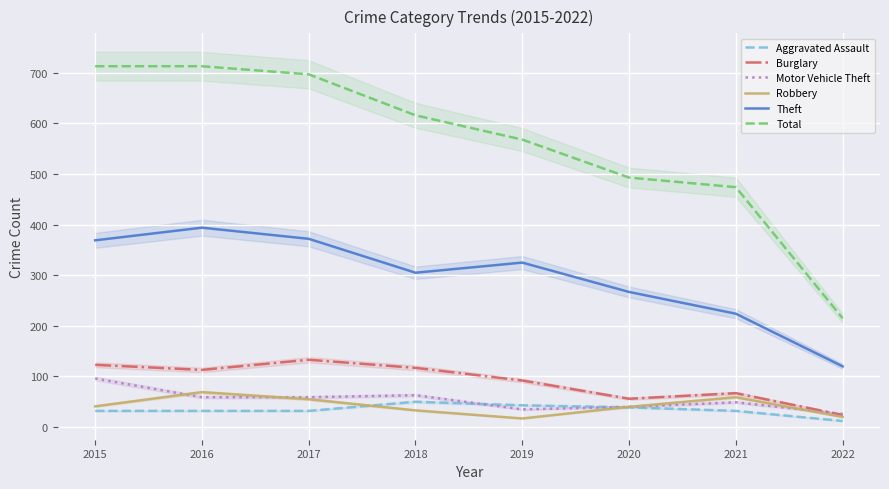

Where is the first local minimum for Theft?

2018